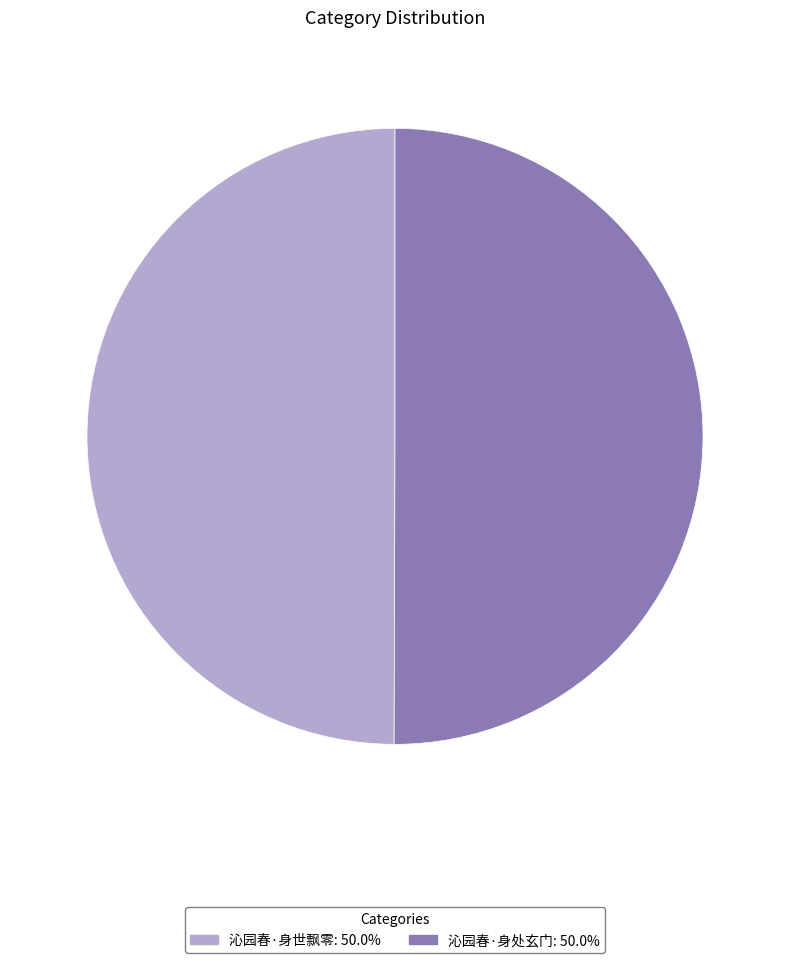

What is the ratio of the value at 沁园春·身世飘零 to the value at 沁园春·身处玄门?

1.0